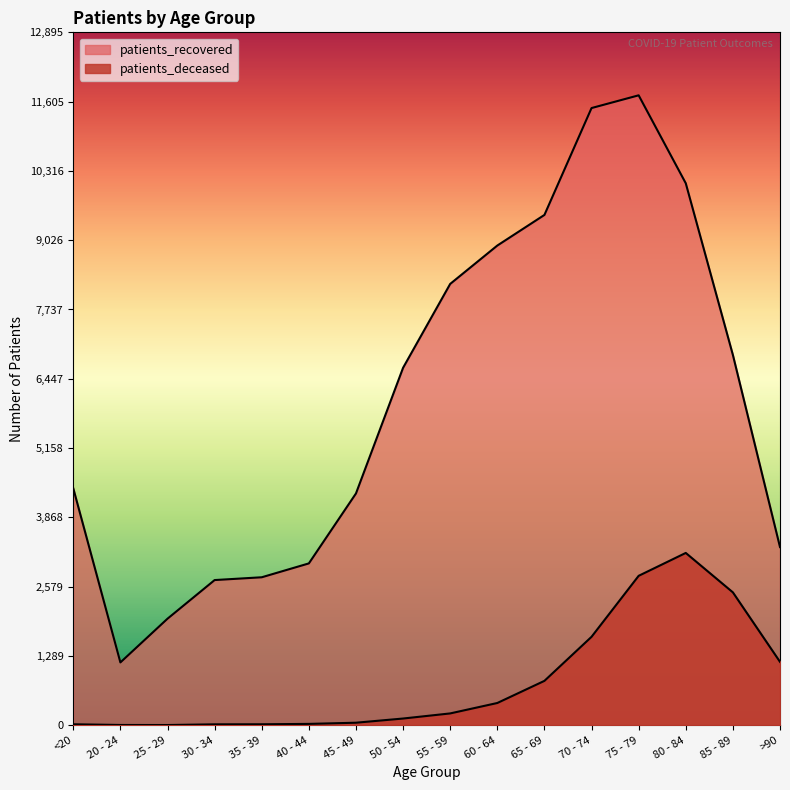

What are all the series names shown in the legend?

patients_deceased, patients_recovered